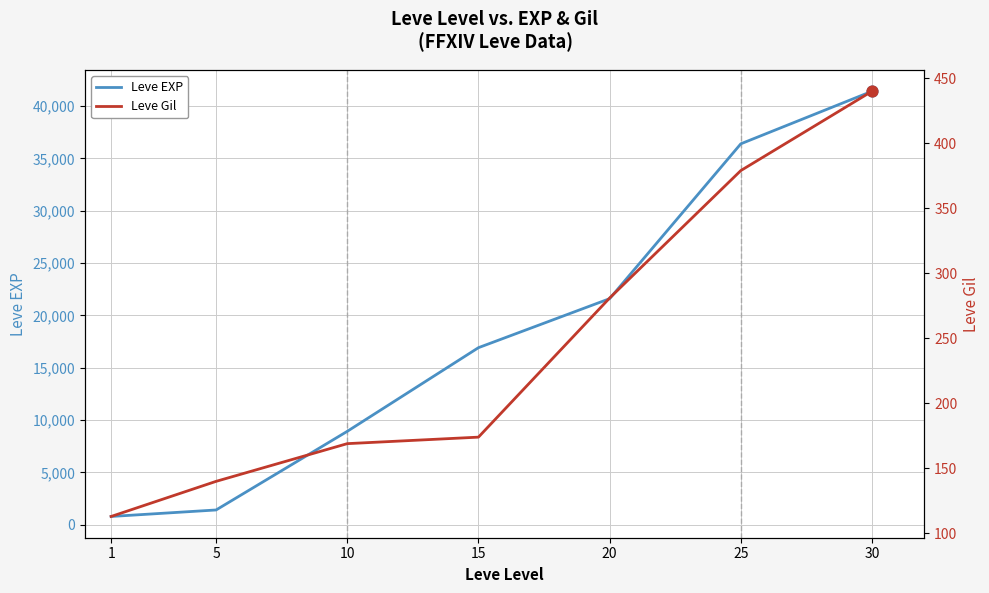

What is the total value across all series at 15?

17094